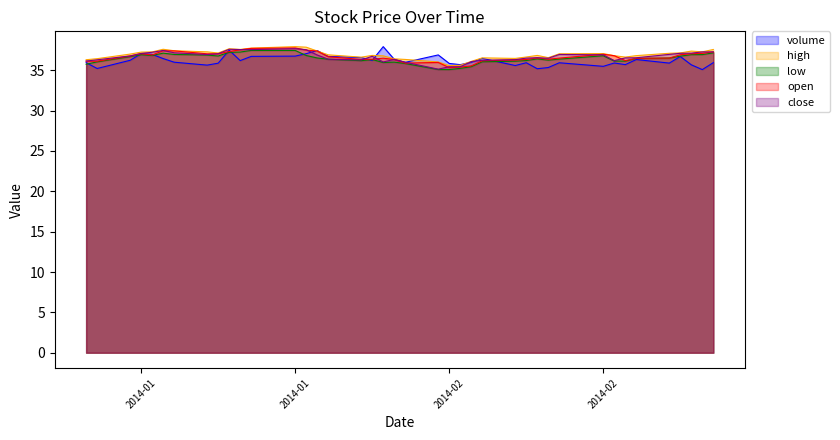

What are all the series names shown in the legend?

volume, high, low, open, close